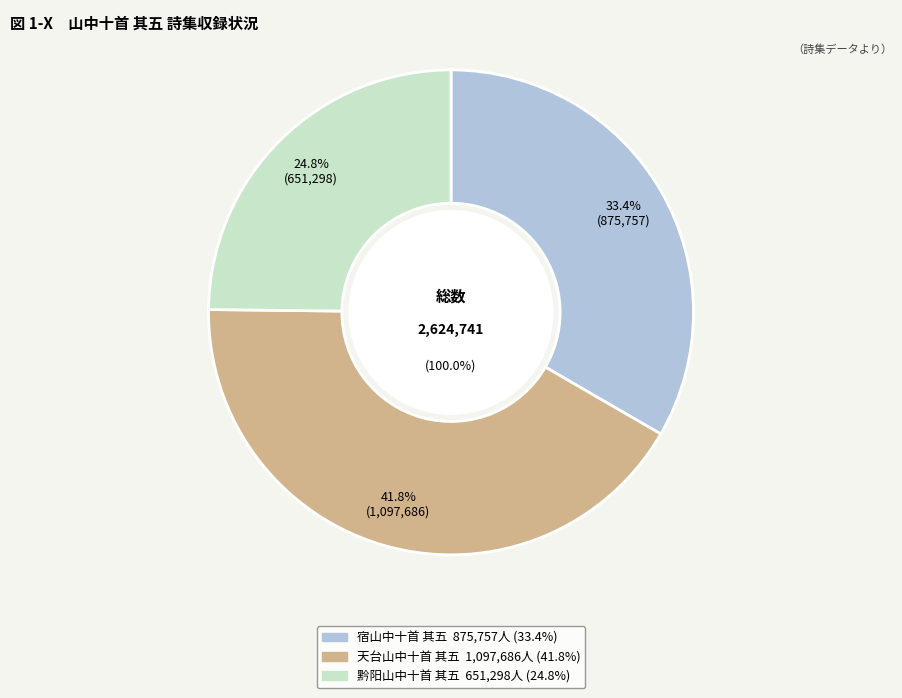

How many slices are in this pie chart?

3